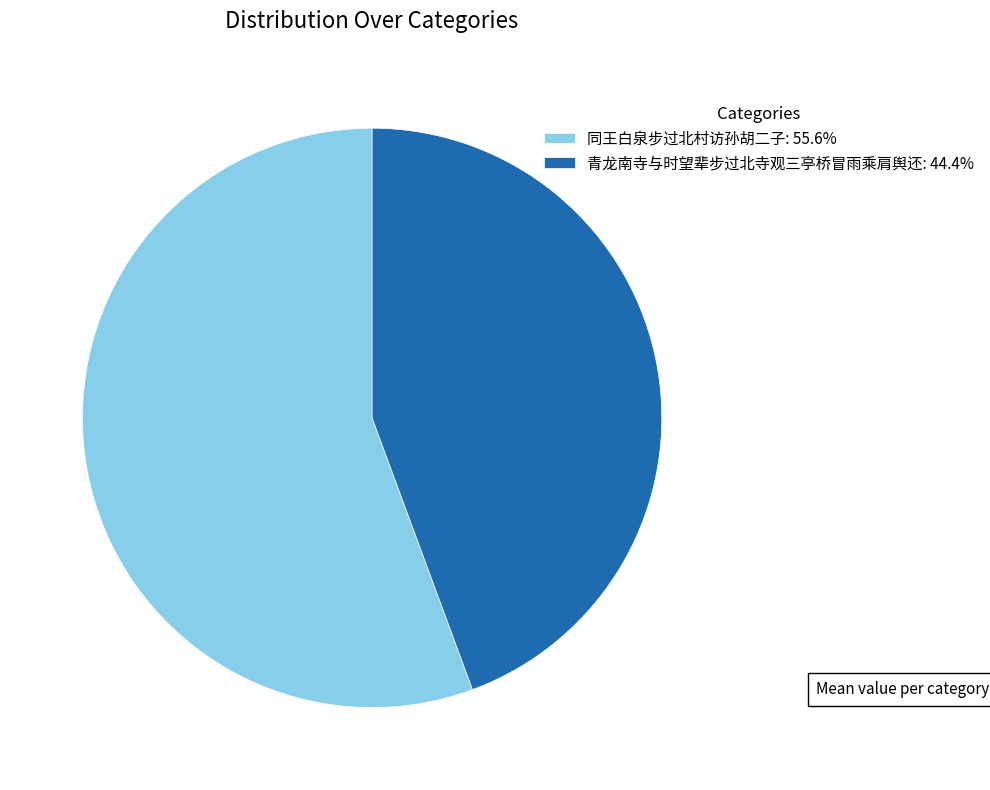

Is it true that 青龙南寺与时望辈步过北寺观三亭桥冒雨乘肩舆还 is 33% of the pie?

False